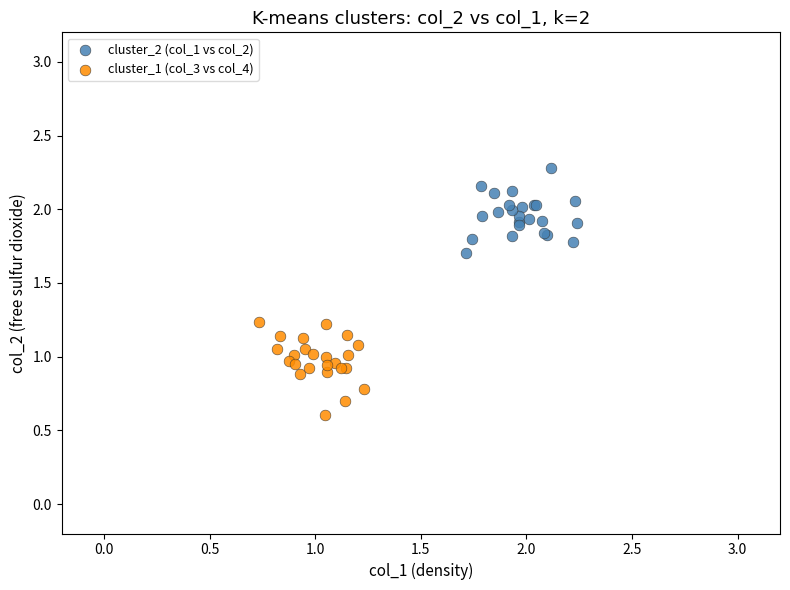

Which series contains the lowest Y value?

cluster_1 (col_3 vs col_4)